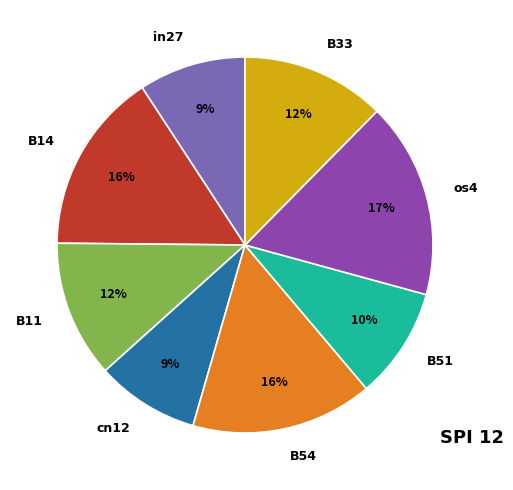

To the nearest percent, what is the difference between the B54 and cn12 slice percentages?

7%